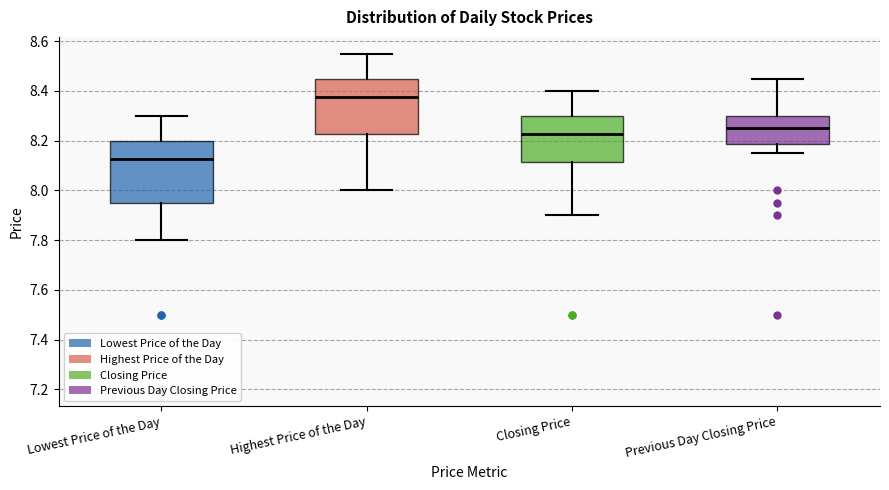

Reading left to right, transcribe this box plot: for each box, give where its median line is, the range the box spans, and where its two whiskers end, as read against the y-axis. The values are not printed on the chart, so give them approximately, as read against the axis.

Lowest Price of the Day: median 8.12, box 7.96 to 8.20, whiskers 7.80 to 8.30
Highest Price of the Day: median 8.38, box 8.22 to 8.46, whiskers 8.00 to 8.56
Closing Price: median 8.22, box 8.12 to 8.30, whiskers 7.90 to 8.40
Previous Day Closing Price: median 8.26, box 8.18 to 8.30, whiskers 8.16 to 8.46